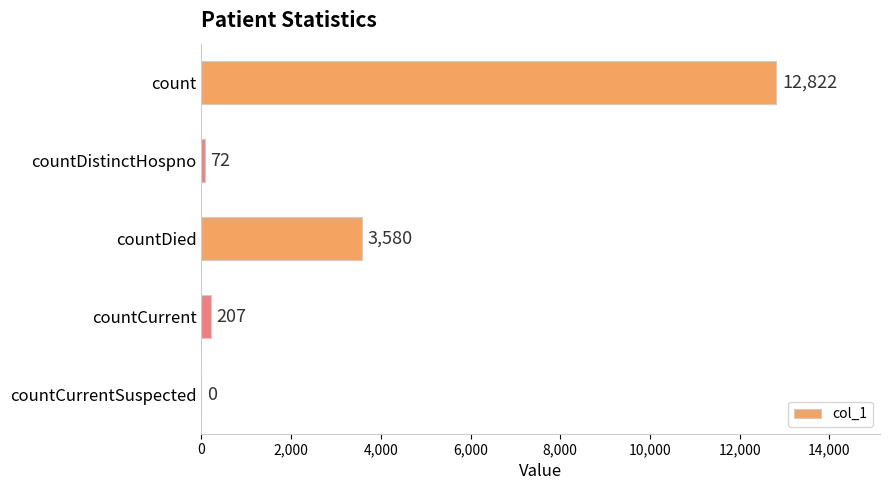

How many data points does each series have?

5